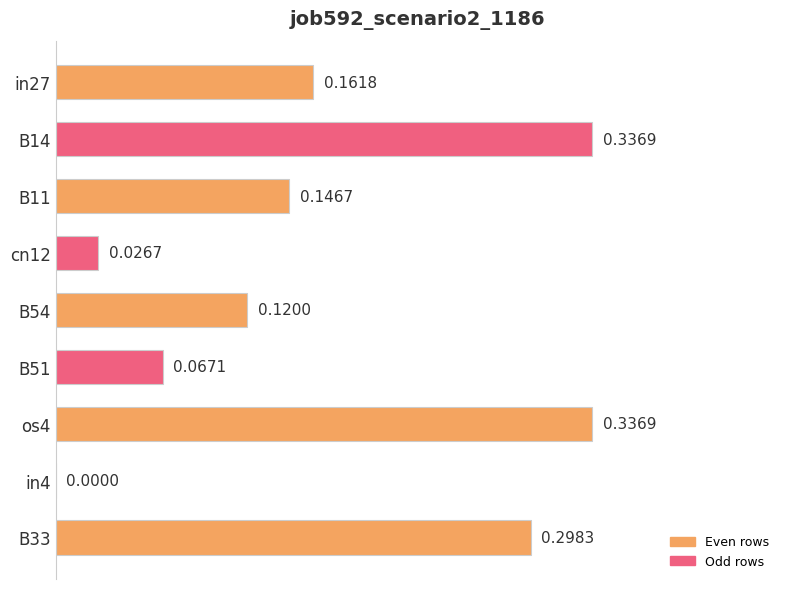

What is the change in value from B11 to os4?

+0.2